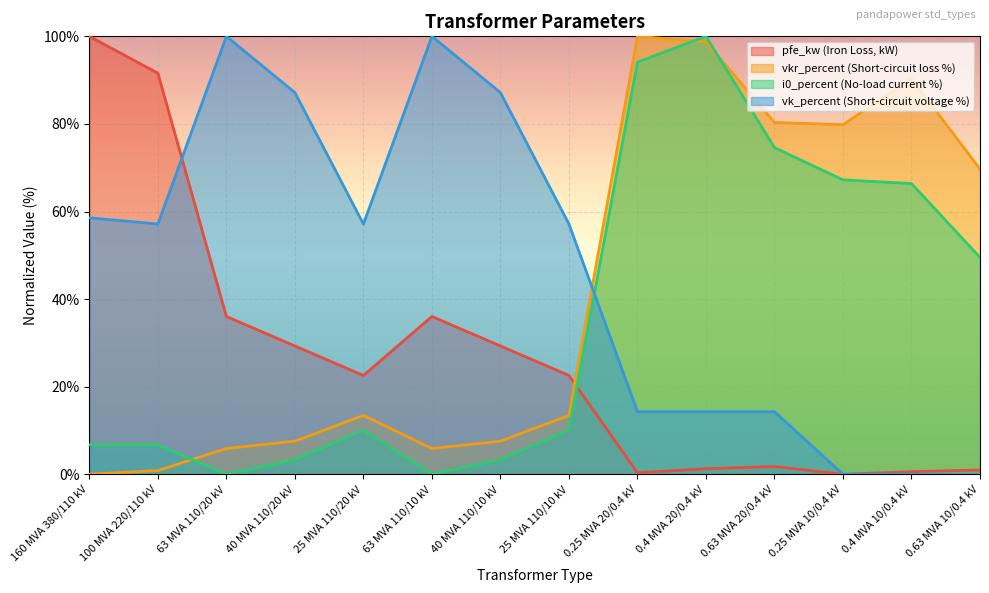

What are all the series names shown in the legend?

pfe_kw (Iron Loss, kW), vkr_percent (Short-circuit loss %), i0_percent (No-load current %), vk_percent (Short-circuit voltage %)